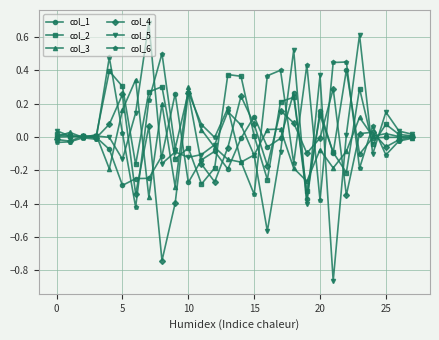

True or false: col_1 has more than 1 interior local peaks.

True